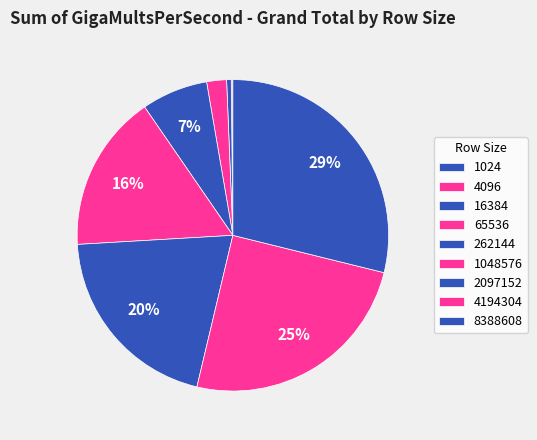

Count the number of slices in the pie.

9